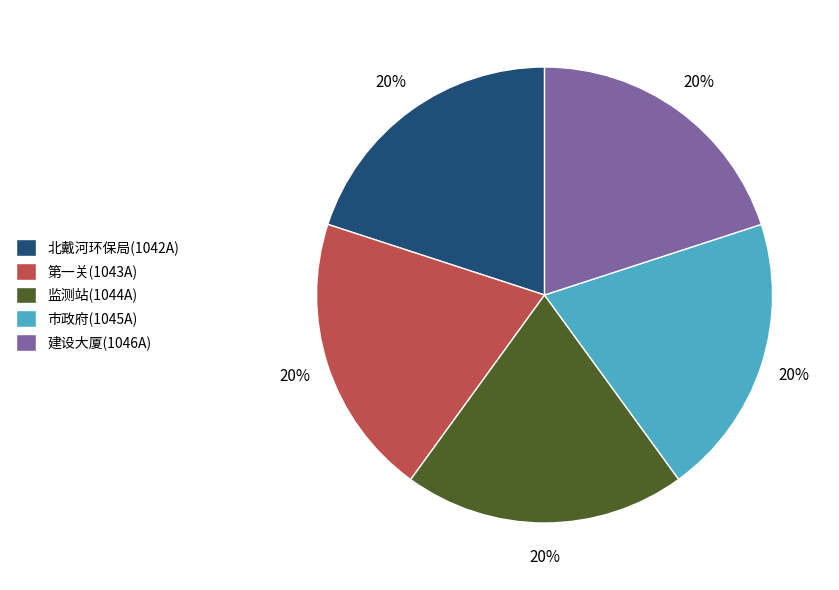

What percentage is the 建设大厦(1046A) slice, to the nearest percent?

20%